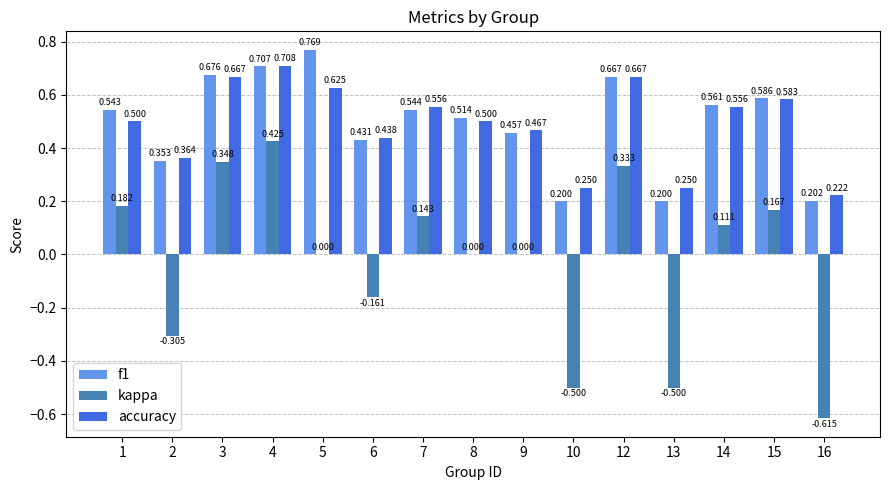

Is the value of kappa at 9 greater than the value of f1 at 2?

No